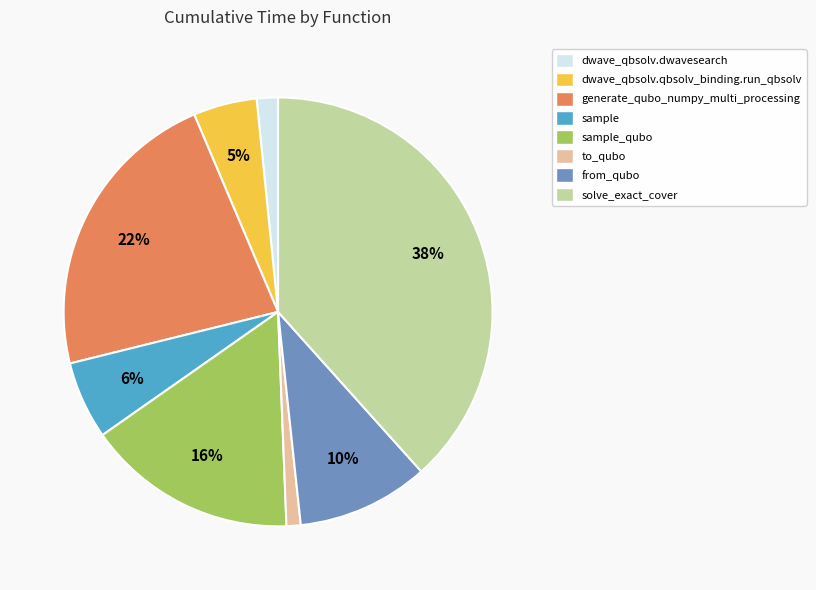

How many segments does this pie chart have?

8